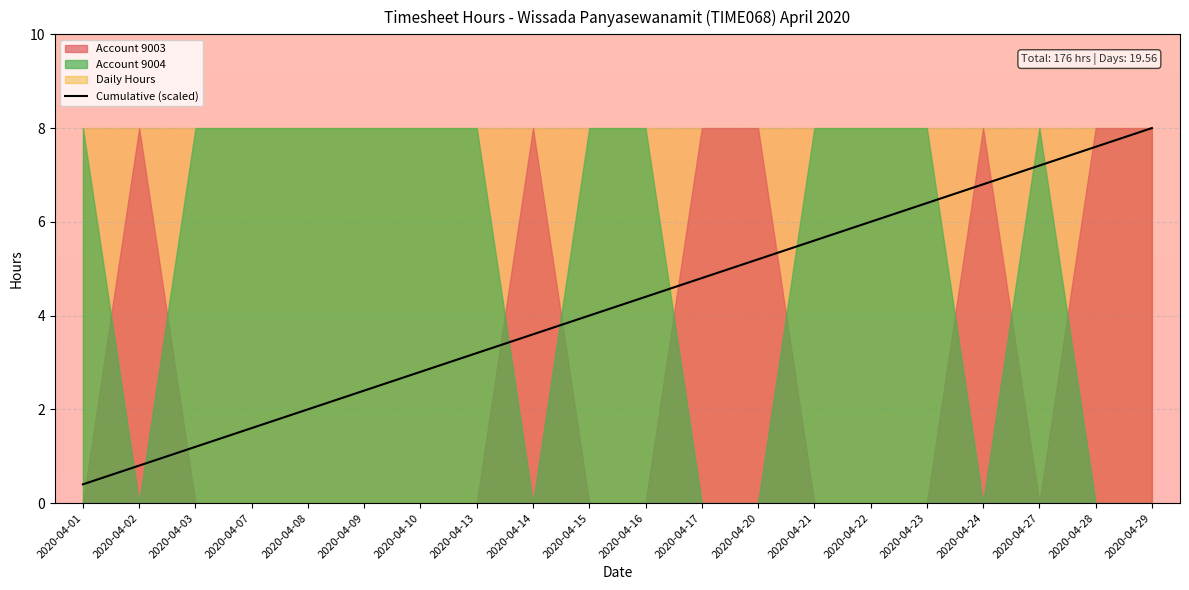

The value at 2020-04-15 is 4.0. True or false?

True